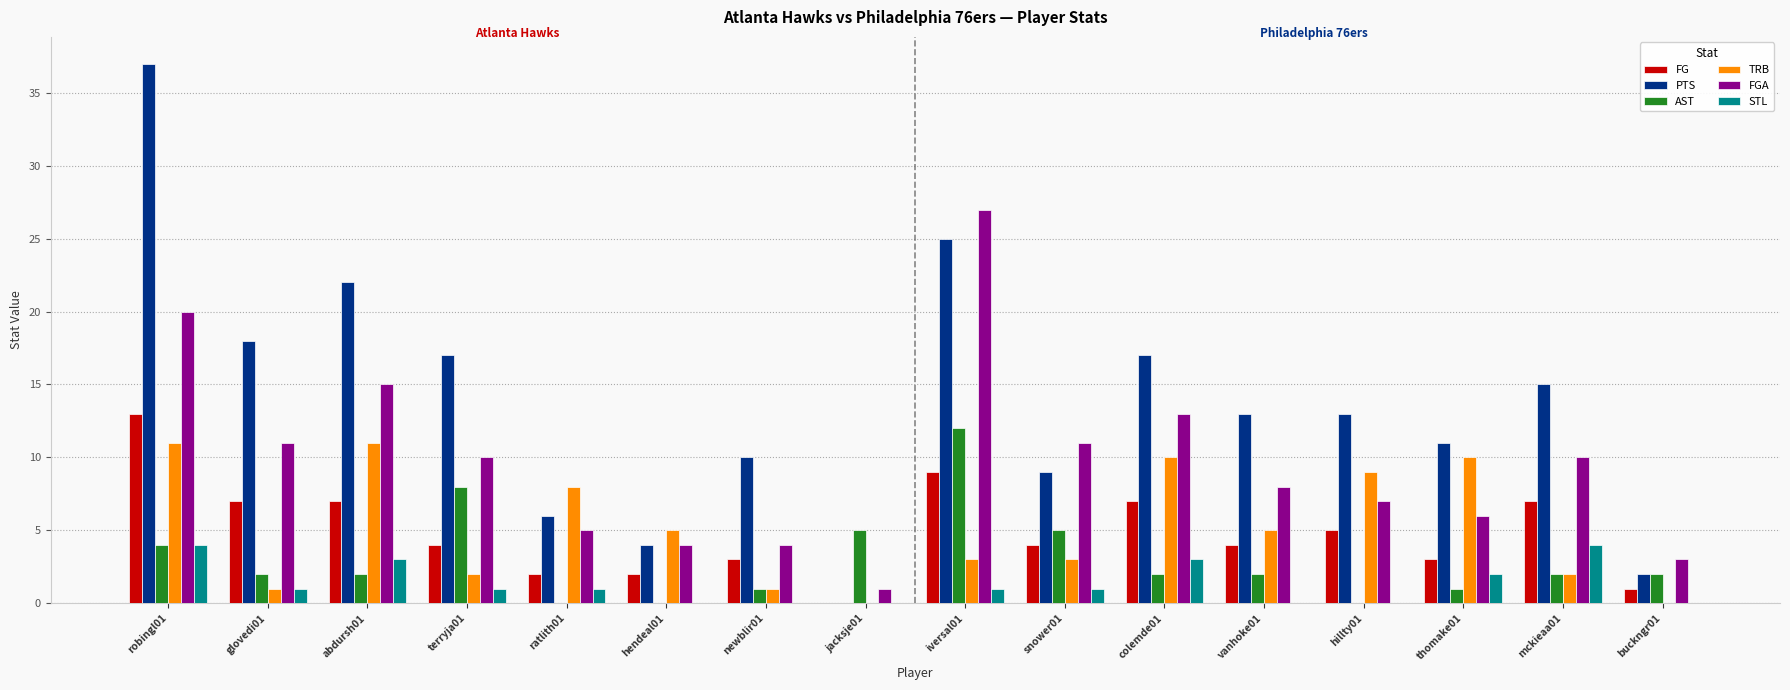

What is the greatest value displayed?

37